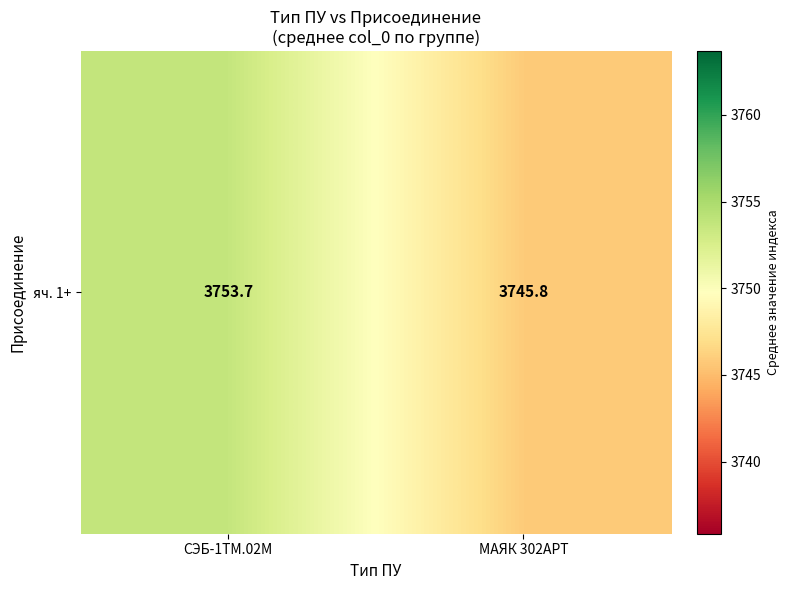

What is the approximate value at МАЯК 302АРТ?

3745.8